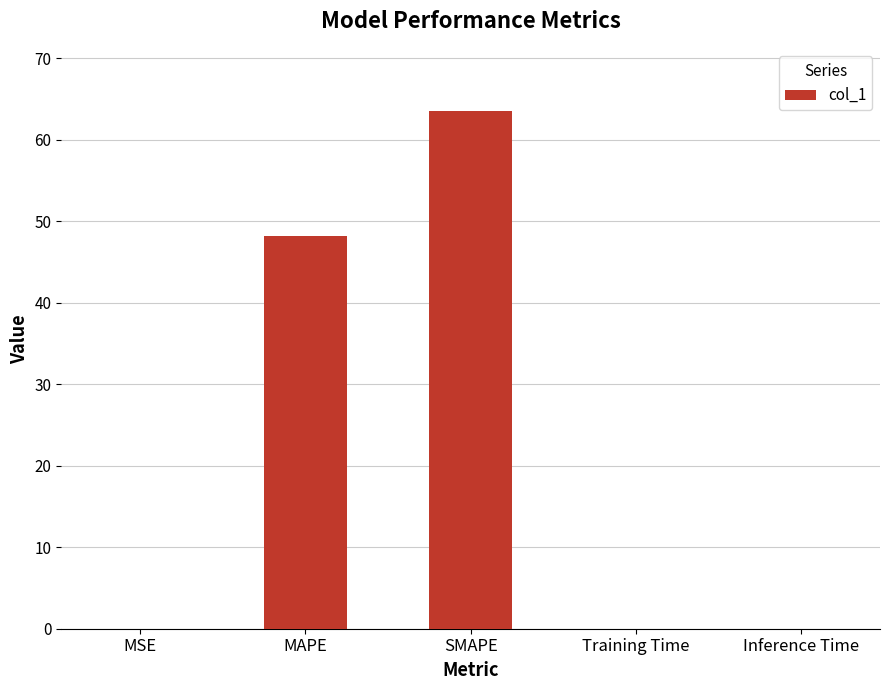

What is the sum of all values?

111.8